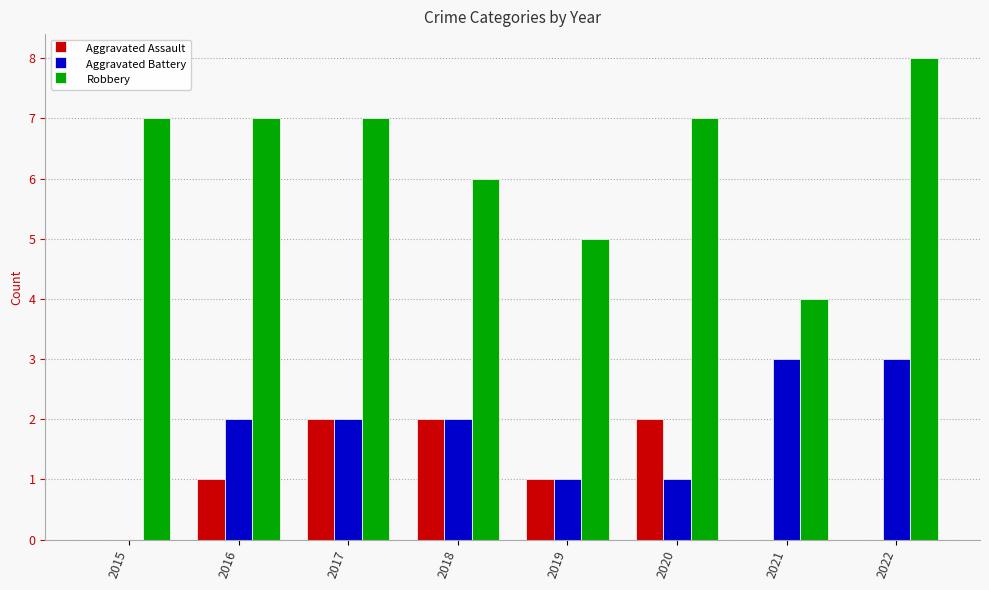

Reading left to right, list all the values displayed in this chart.

Aggravated Assault: 2015=0	2016=1	2017=2	2018=2	2019=1	2020=2	2021=0	2022=0
Aggravated Battery: 2015=0	2016=2	2017=2	2018=2	2019=1	2020=1	2021=3	2022=3
Robbery: 2015=7	2016=7	2017=7	2018=6	2019=5	2020=7	2021=4	2022=8